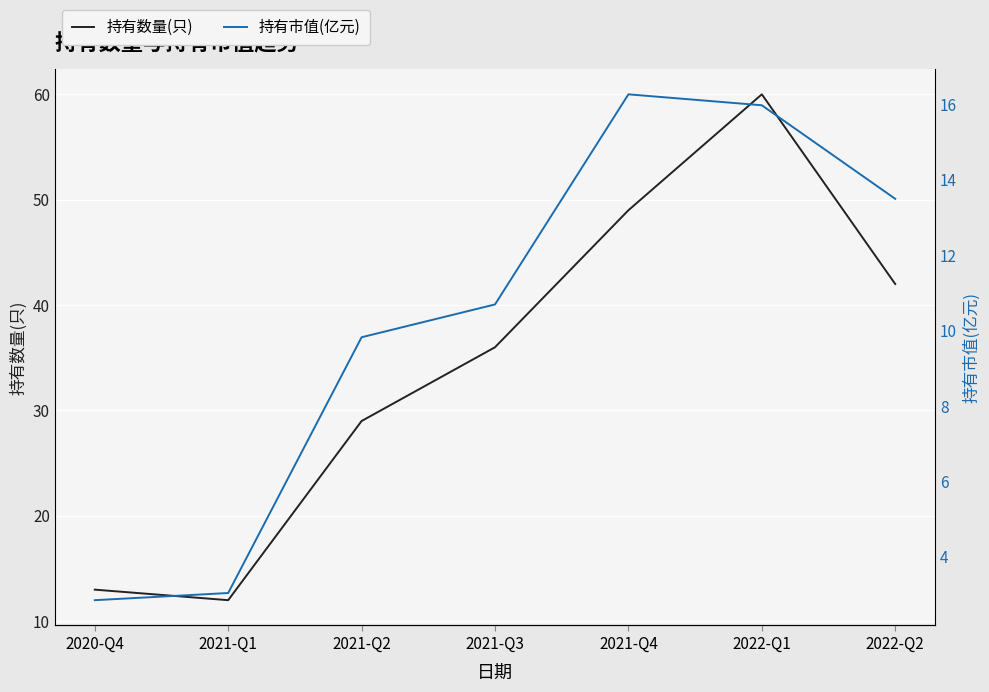

Reading right to left, list all the values displayed in this chart.

持有数量(只): 2022-Q2=42.0	2022-Q1=60.0	2021-Q4=49.0	2021-Q3=36.0	2021-Q2=29.0	2021-Q1=12.0	2020-Q4=13.0
持有市值(亿元): 2022-Q2=13.5	2022-Q1=16.0	2021-Q4=16.3	2021-Q3=10.7	2021-Q2=9.8	2021-Q1=3.0	2020-Q4=2.9